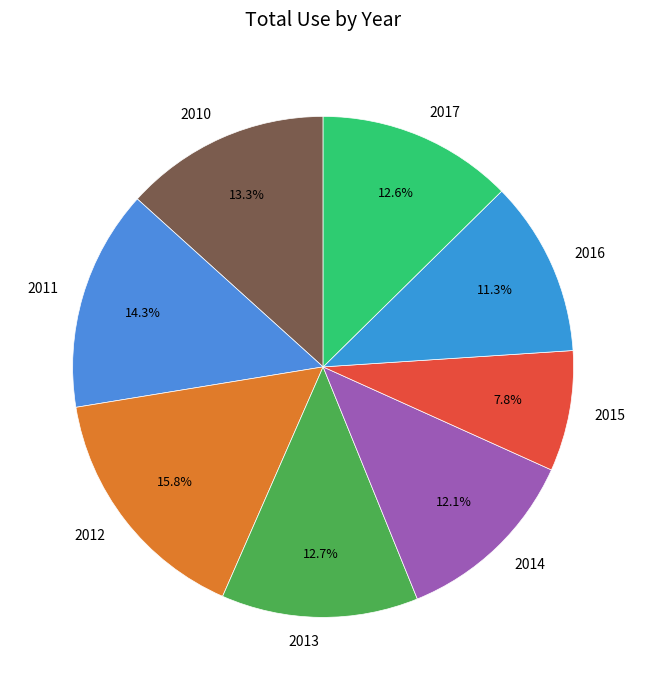

What is the ratio of the value at 2015 to the value at 2014?

0.6